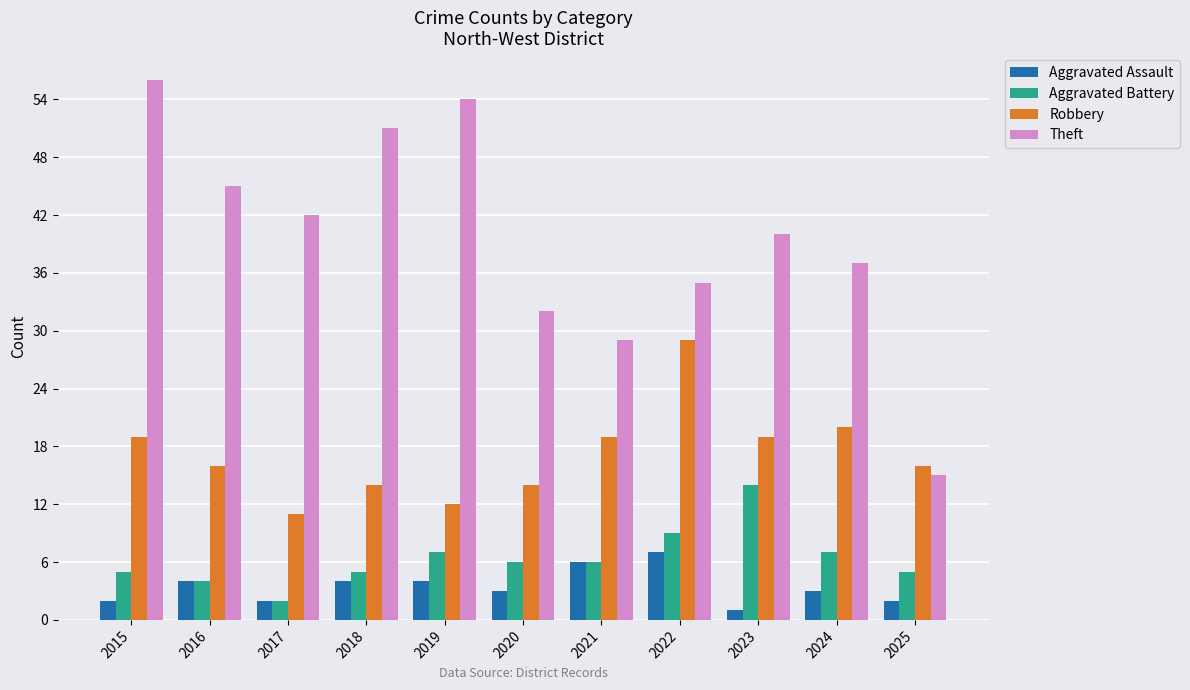

Which category has the highest value across all series?

2015